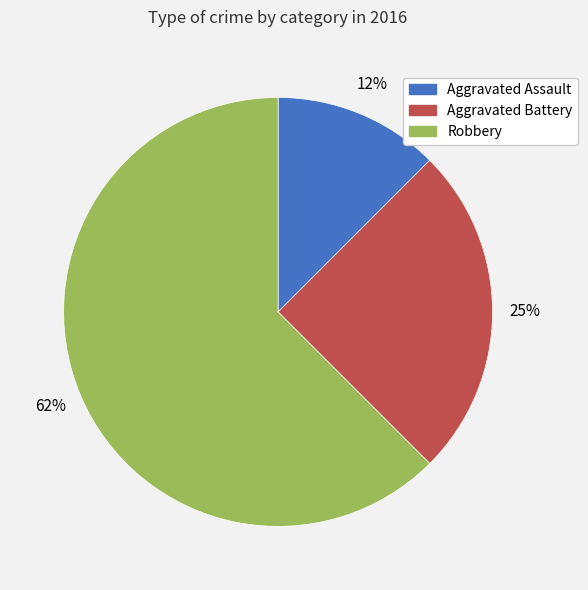

Which slice represents more than half of the pie?

Robbery